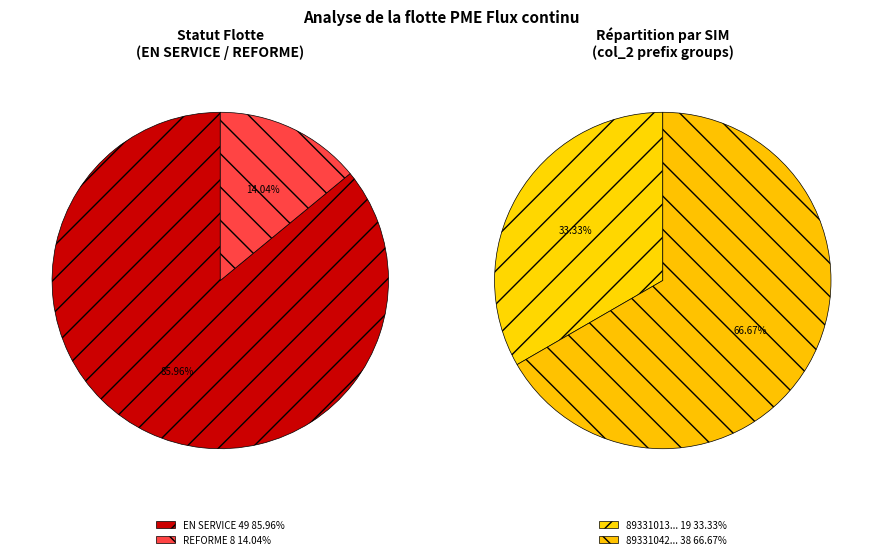

True or false: EN SERVICE accounts for 86% of the total.

True